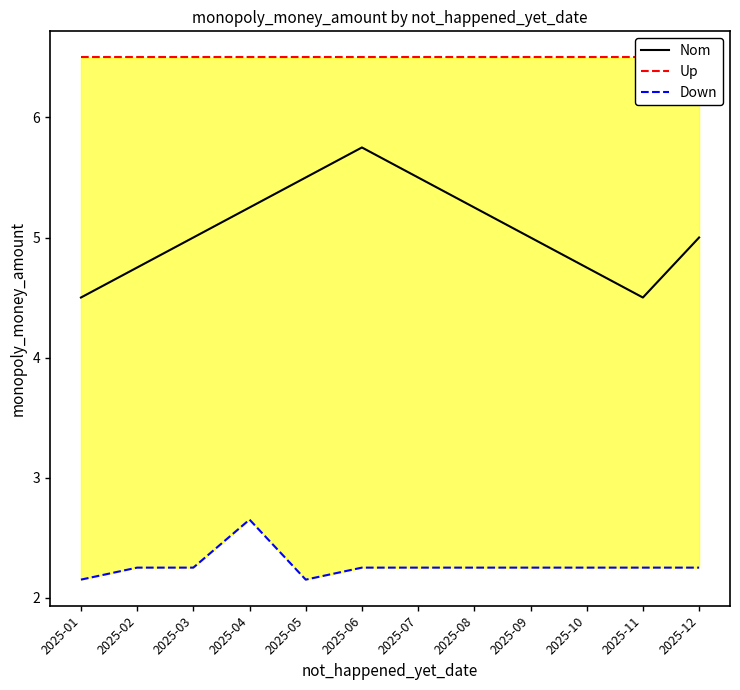

True or false: Down has more than 1 points higher than both neighbors.

False